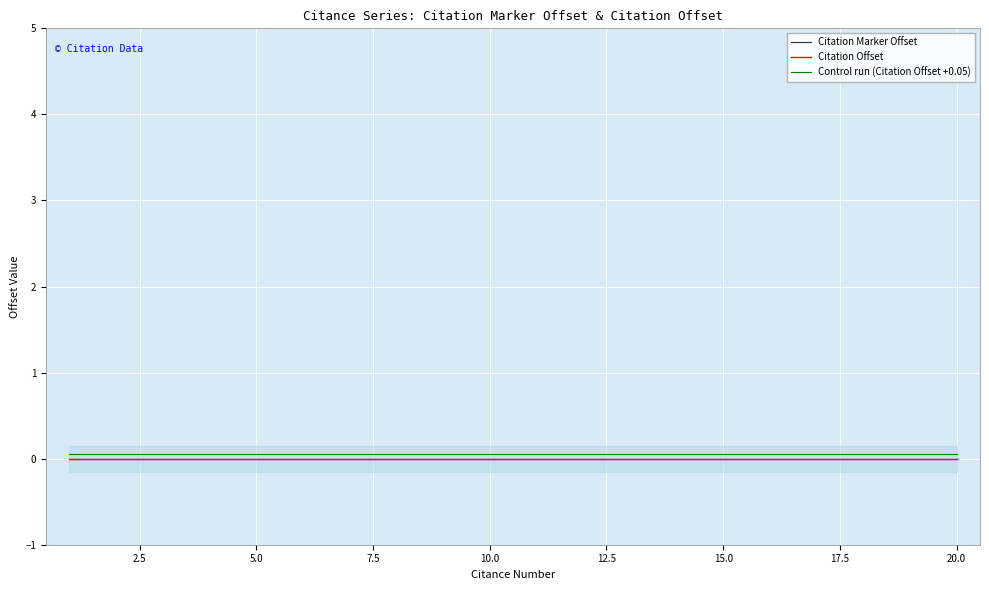

Is the value of Citation Marker Offset at 14 greater than the value of Control run (Citation Offset +0.05) at 12.5?

No